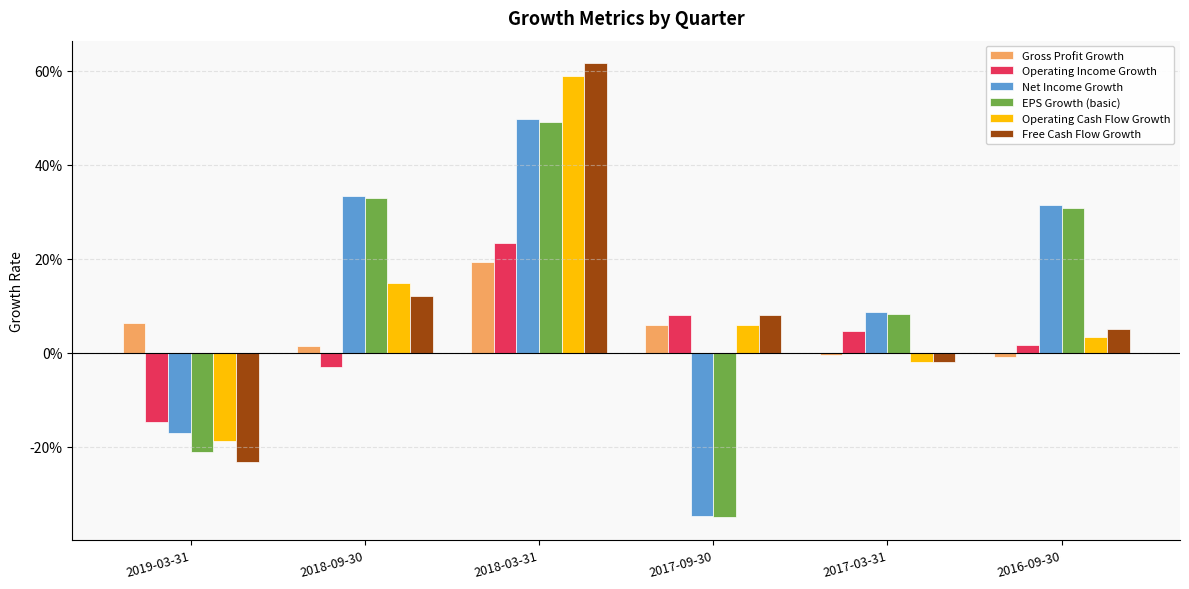

Which has a higher value, 2018-03-31 or 2017-03-31?

2018-03-31